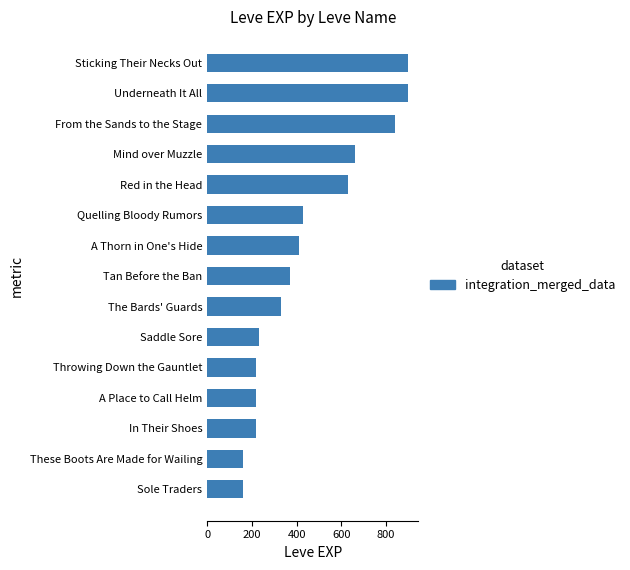

What is the ratio of the value at Quelling Bloody Rumors to the value at A Place to Call Helm?

2.0